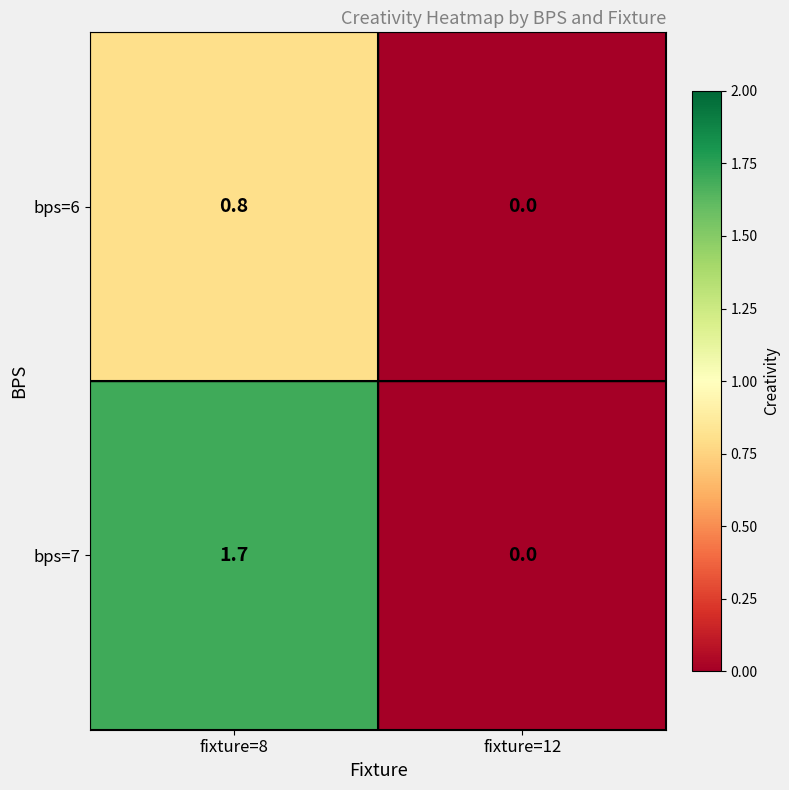

Reading left to right, list all the values displayed in this chart.

bps=6: 0.8	0.0
bps=7: 1.7	0.0